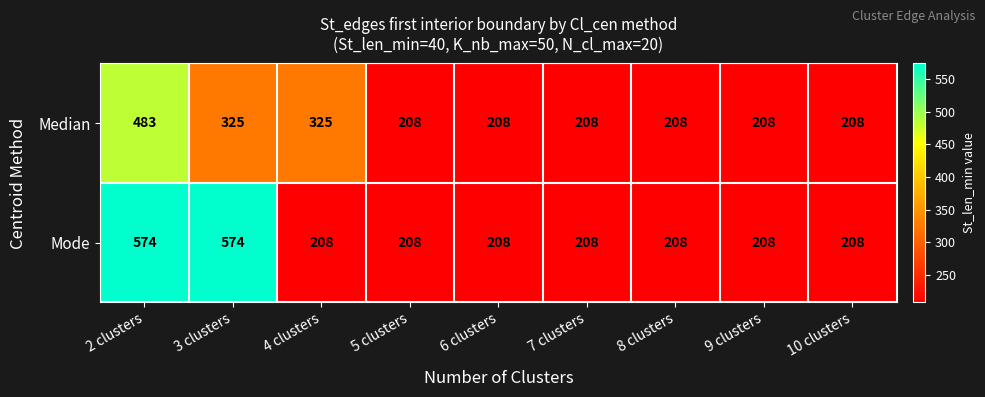

What is the difference between the highest and lowest values at 4 clusters?

117